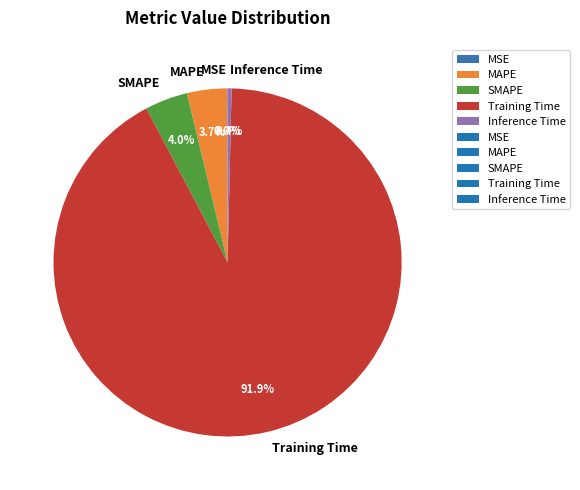

The Training Time slice represents 99% of the pie. True or false?

False